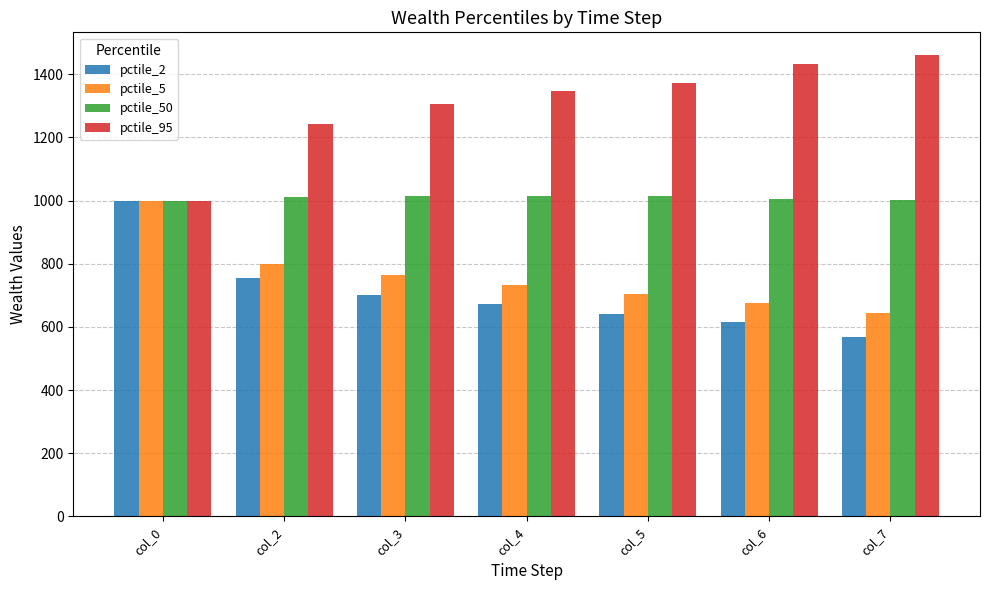

True or false: pctile_2 has a value of 307.3 at col_7.

False